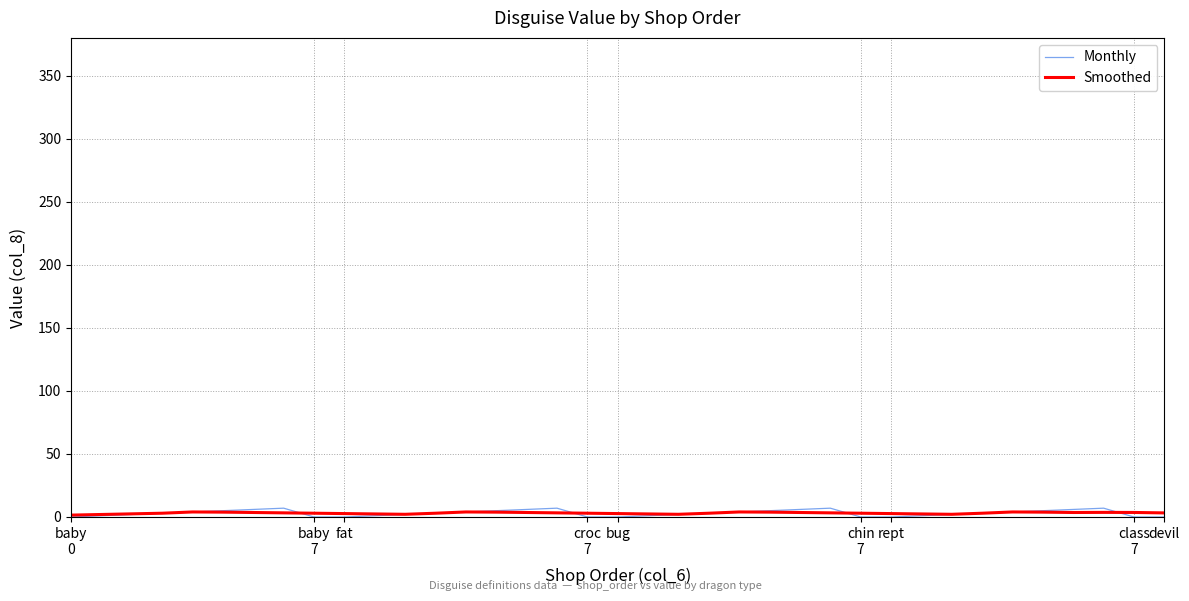

Which series has the widest spread of values?

Monthly